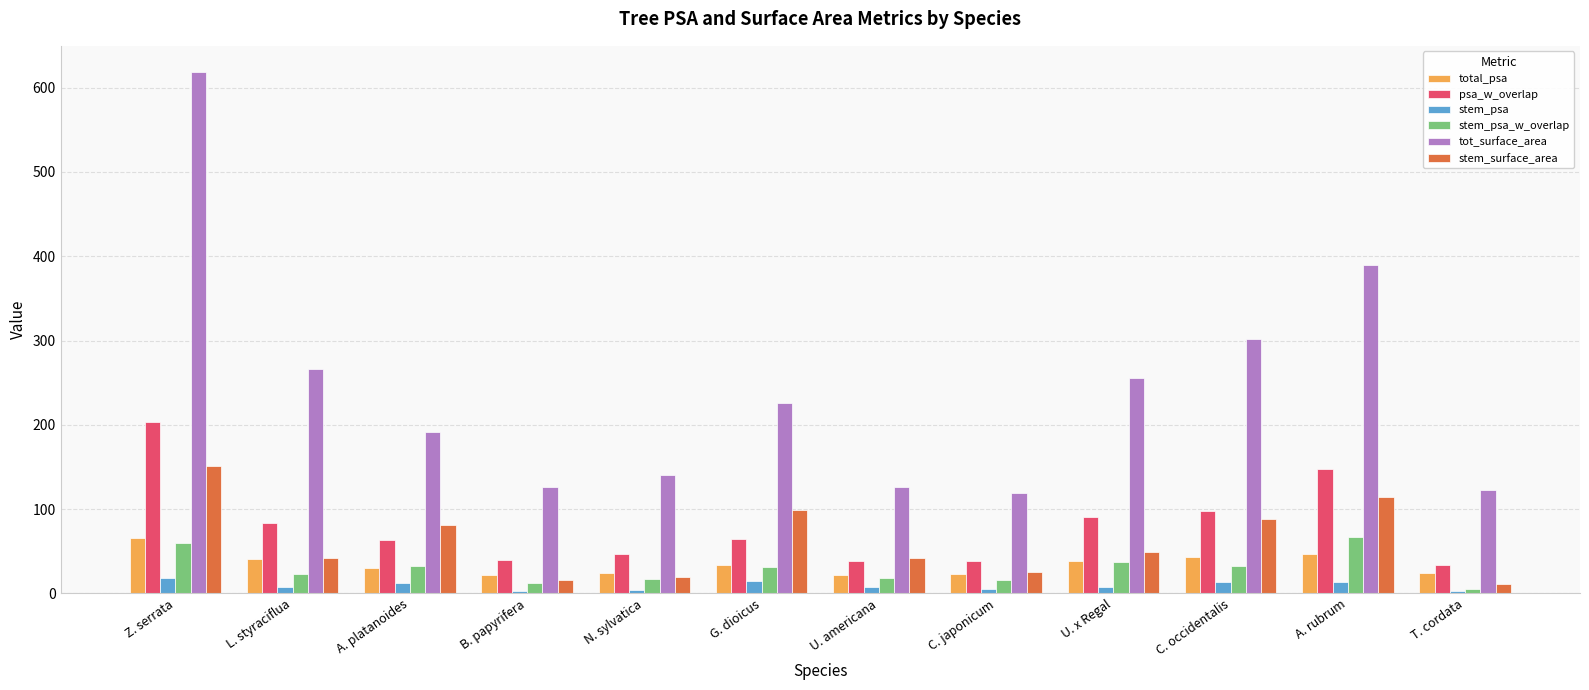

True or false: total_psa has a value of 65.5 at Z. serrata.

True